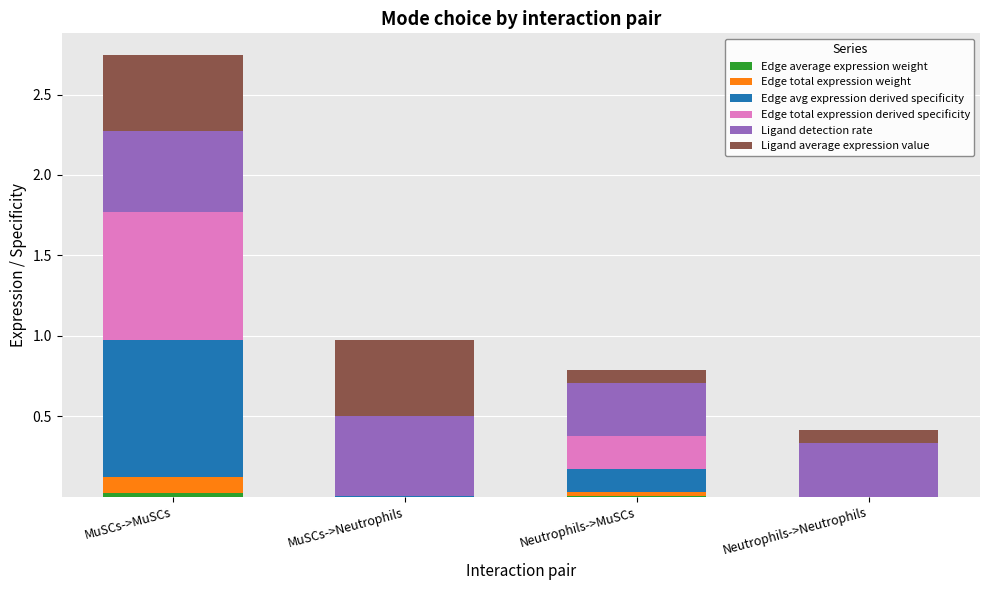

At which category is the sum across all series the highest?

MuSCs->MuSCs